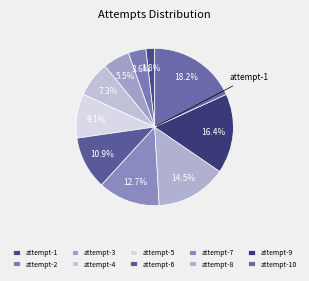

Approximately how many times larger is the value at attempt-5 compared to attempt-10?

0.5